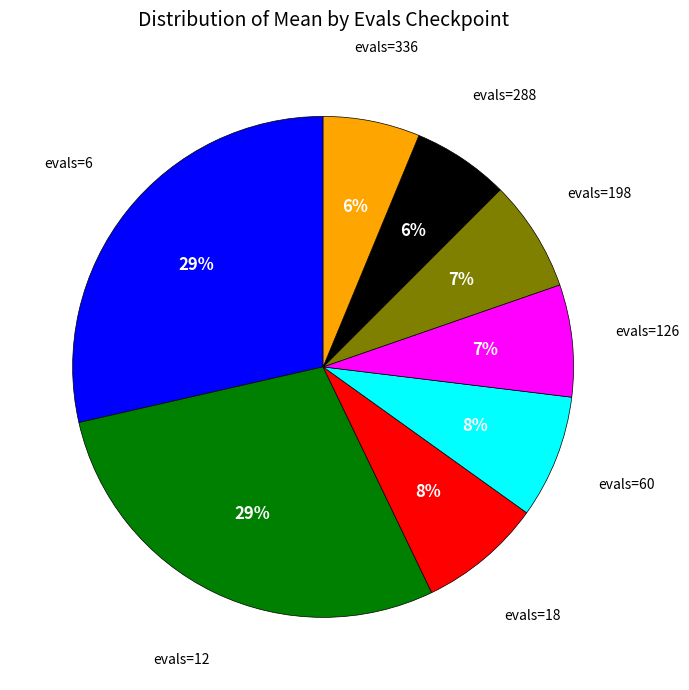

How many segments does this pie chart have?

8